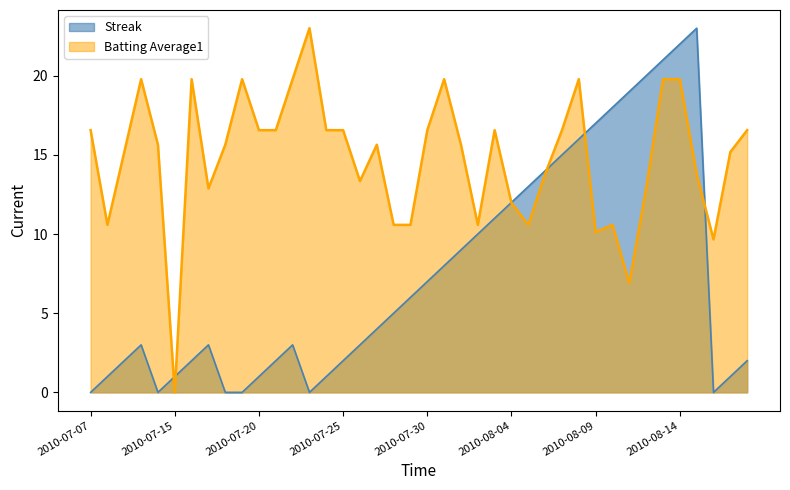

Reading left to right, extract all data points from this chart.

Streak: 0.0	1.0	2.0	3.0	0.0	1.0	2.0	3.0	0.0	0.0	1.0	2.0	3.0	0.0	1.0	2.0	3.0	4.0	5.0	6.0	7.0	8.0	9.0	10.0	11.0	12.0	13.0	14.0	15.0	16.0	17.0	18.0	19.0	20.0	21.0	22.0	23.0	0.0	1.0	2.0
Batting Average1: 16.6	10.6	15.2	19.8	15.6	0.0	19.8	12.9	15.6	19.8	16.6	16.6	19.8	23.0	16.6	16.6	13.3	15.6	10.6	10.6	16.6	19.8	15.6	10.6	16.6	12.0	10.6	13.8	16.6	19.8	10.1	10.6	6.9	12.9	19.8	19.8	13.8	9.7	15.2	16.6